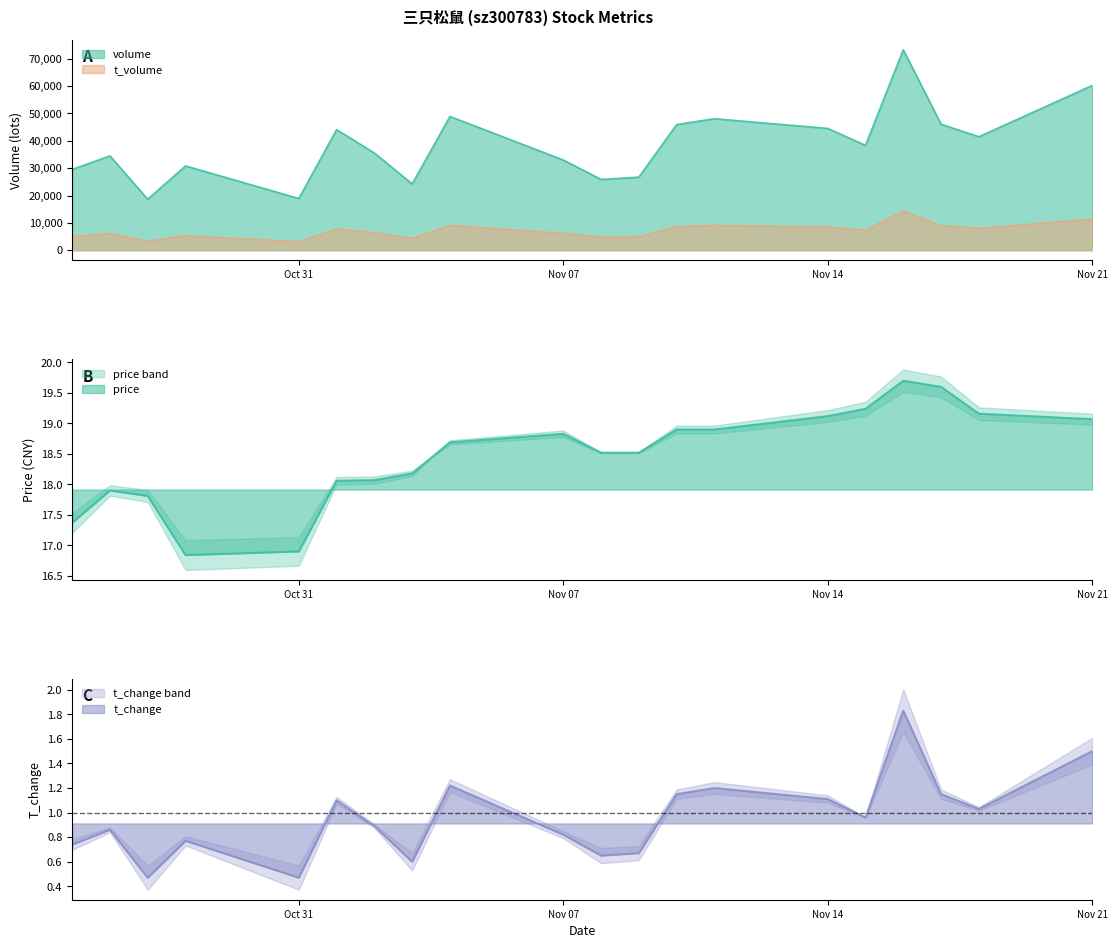

How many lines are shown in the chart?

4